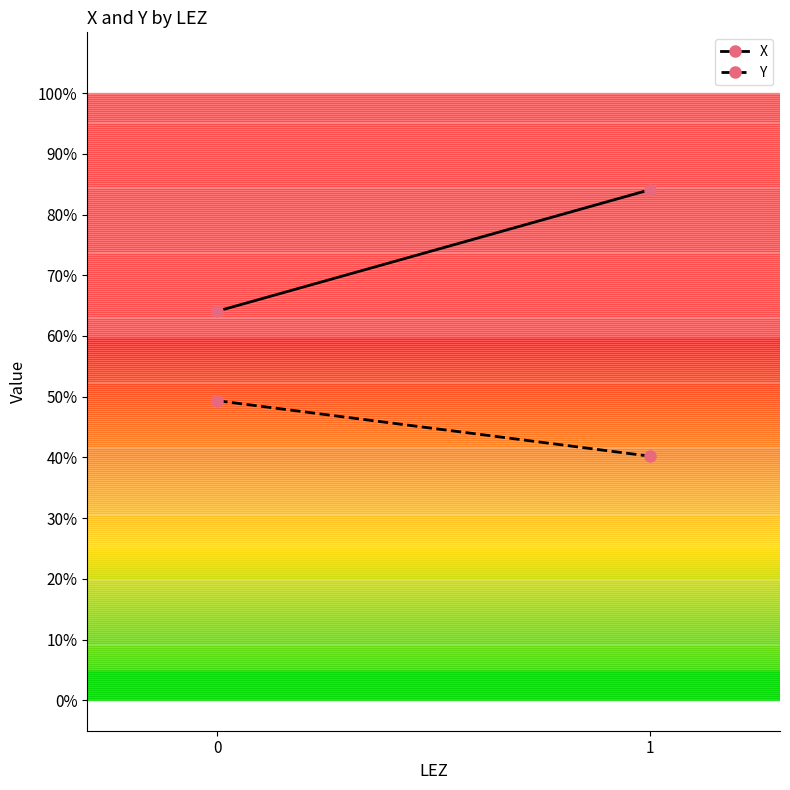

Reading left to right, list all the values displayed in this chart.

X: 64.1	84.1
Y: 49.3	40.2